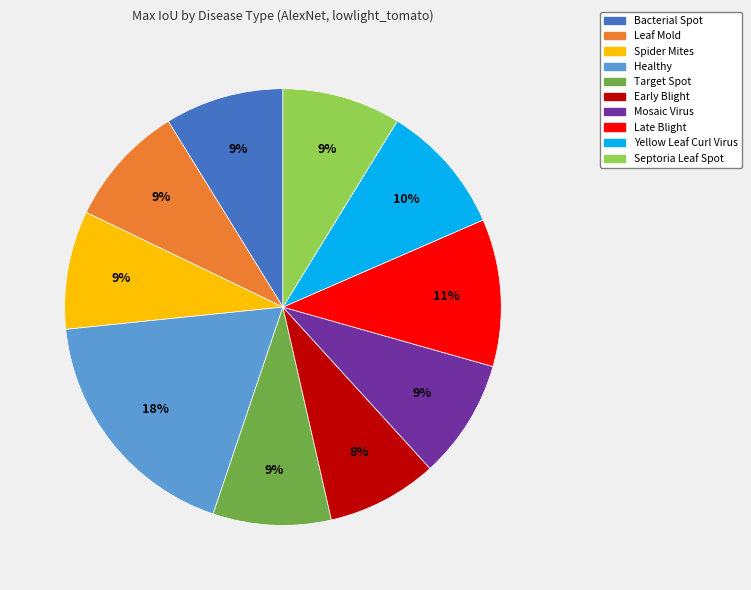

How many segments does this pie chart have?

10